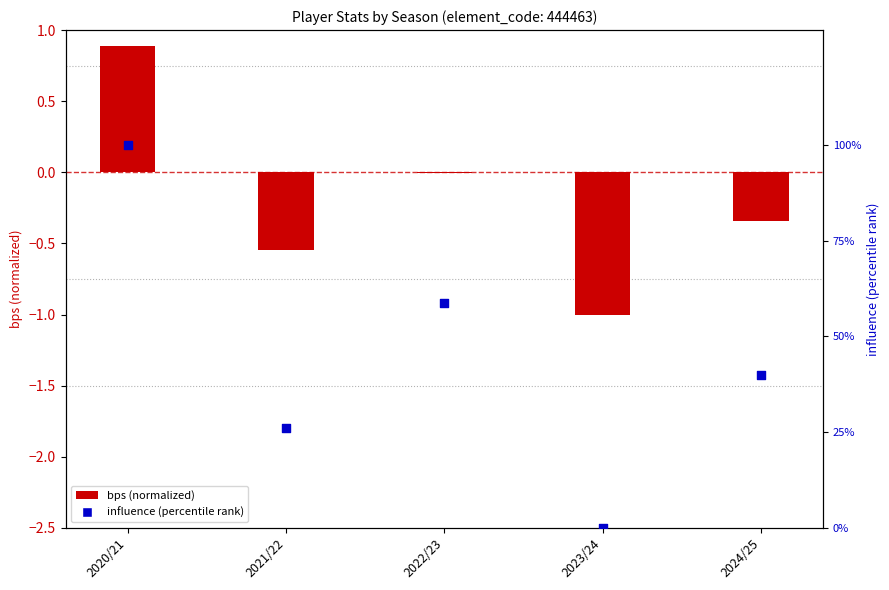

Is the value of influence (percentile) at 2020/21 greater than the value of bps (normalized) at 2023/24?

Yes